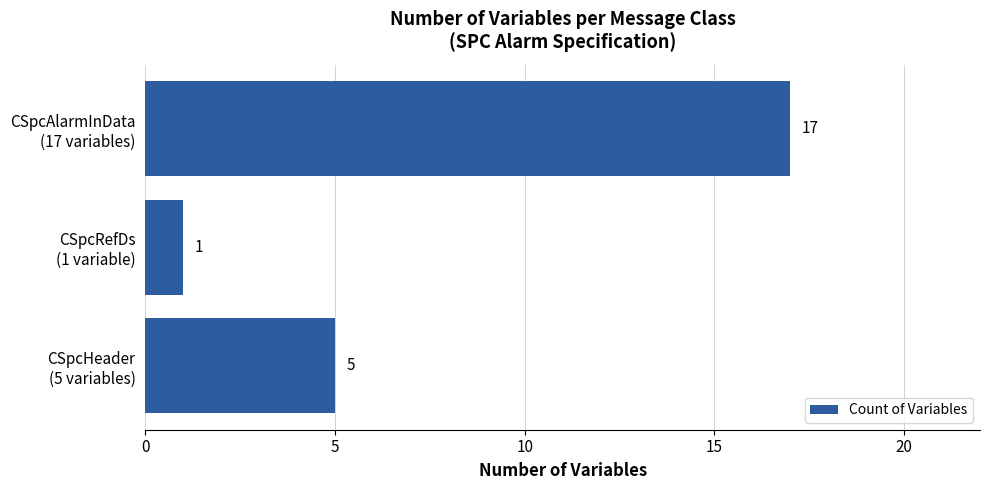

Are the bars grouped side by side (vs. stacked)?

No